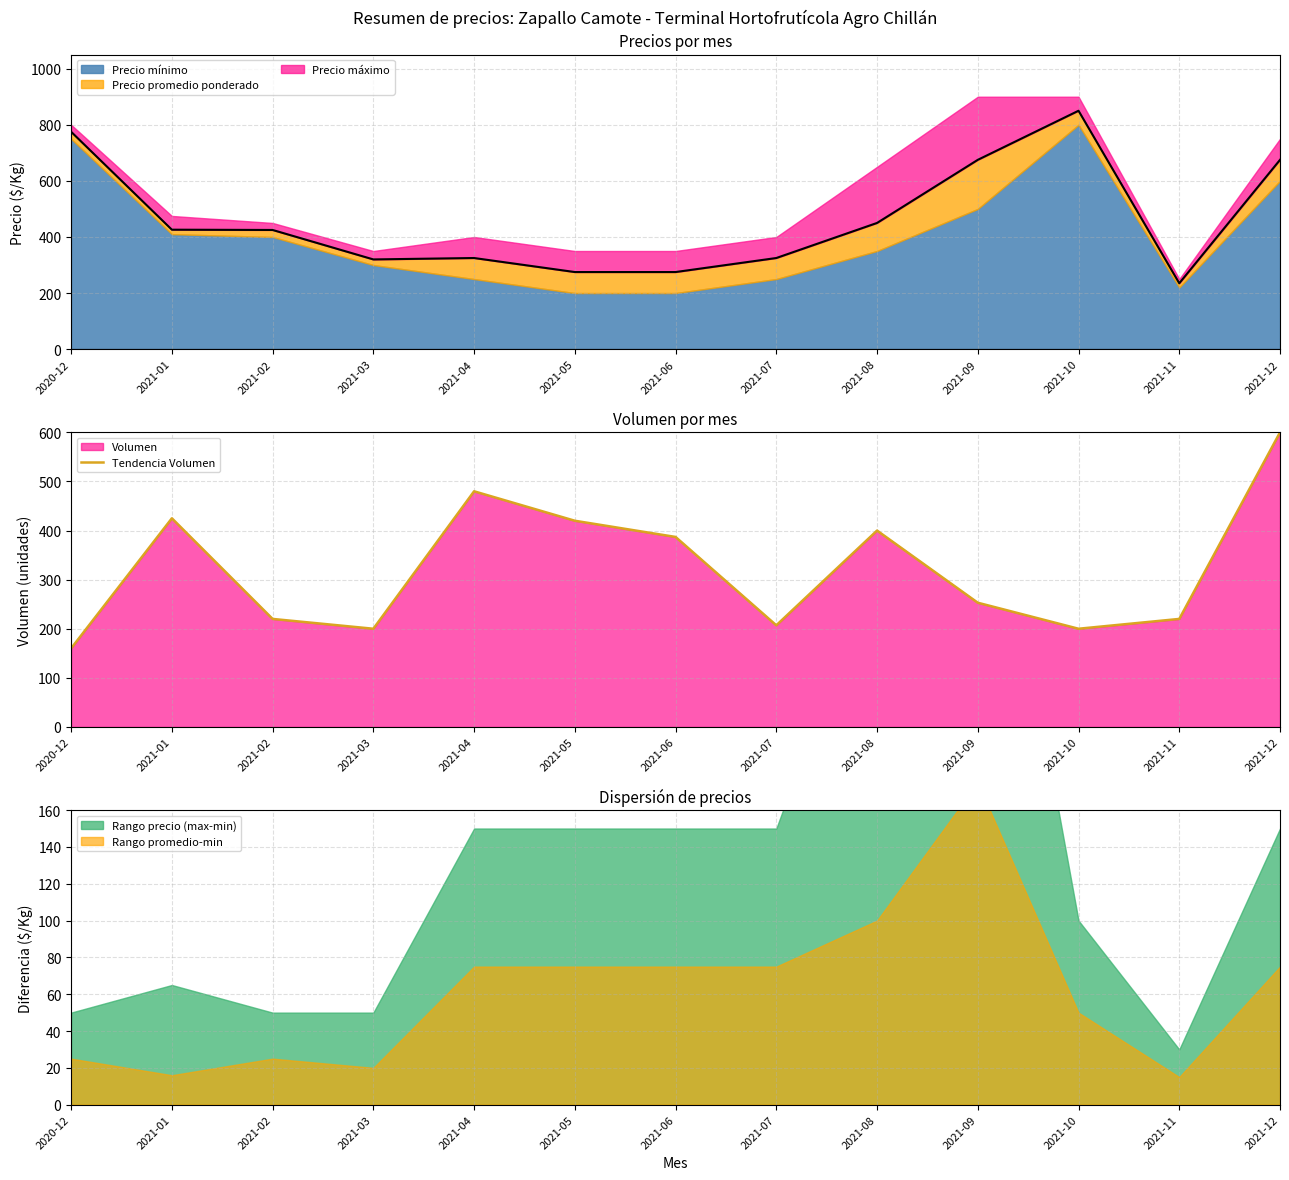

What is the ratio of the value at 2021-11 to the value at 2021-08?

0.6